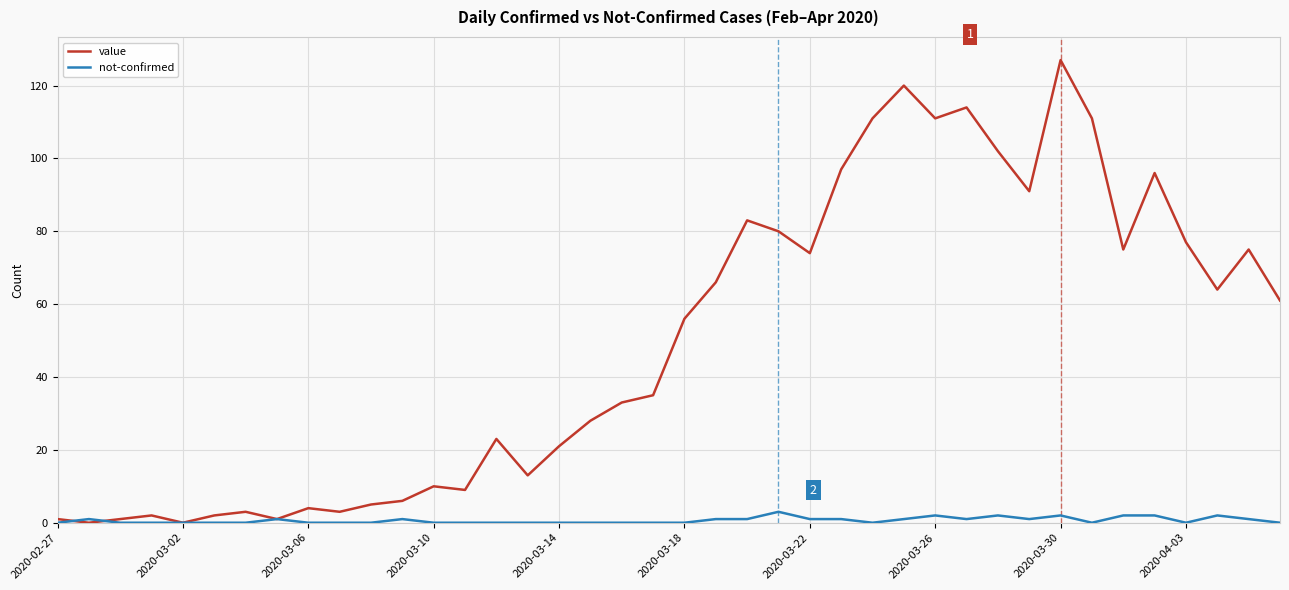

List the series in order of their peak value, highest first.

value, not-confirmed